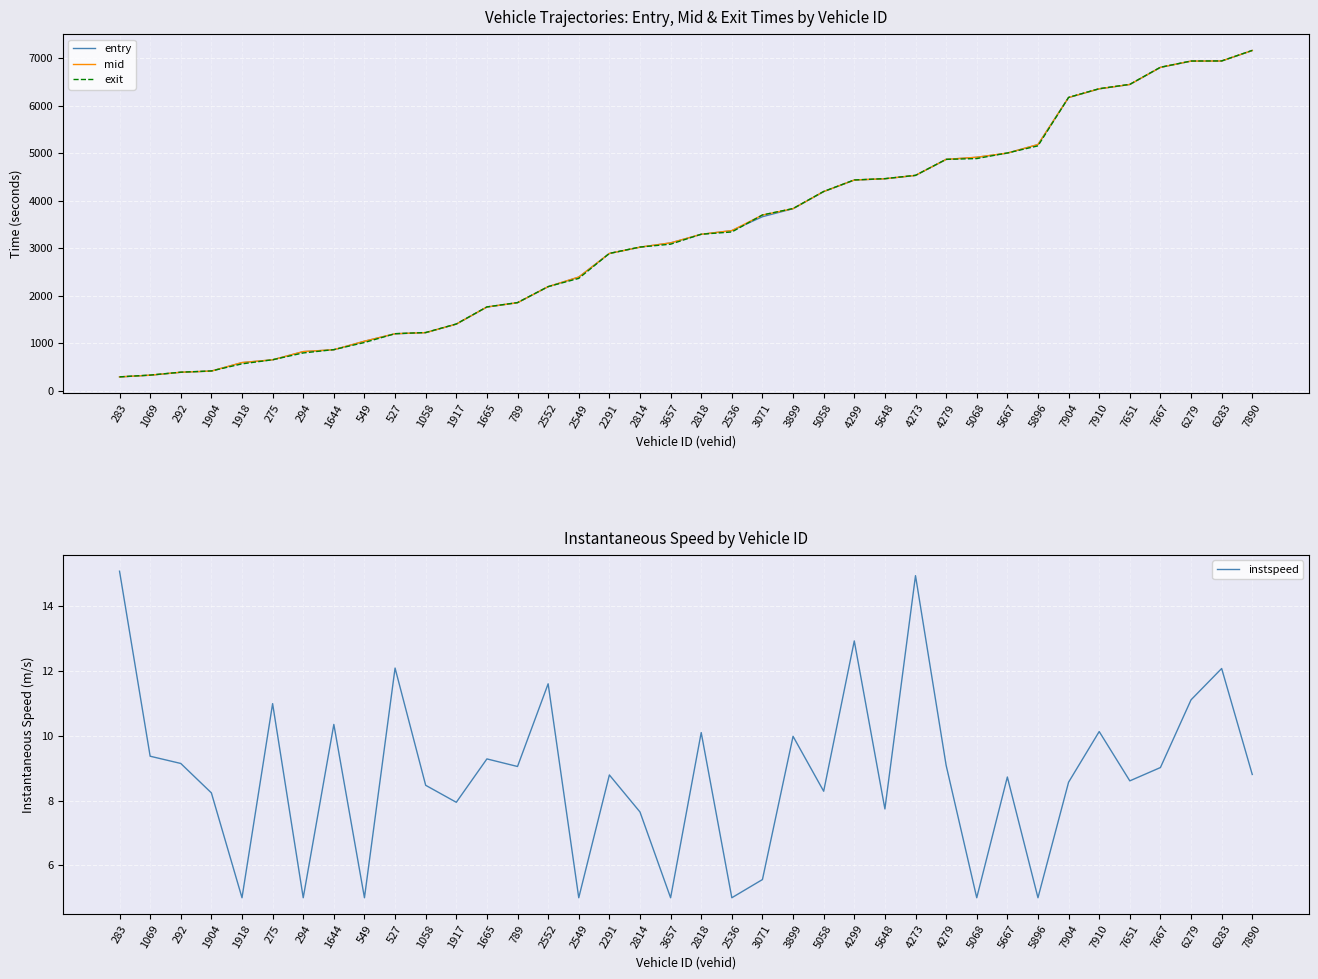

Reading left to right, what are all the values shown in this chart?

entry: 287.6	323.3	385.1	410.1	589.0	647.1	820.3	859.2	1038.8	1196.1	1219.0	1398.8	1758.9	1849.1	2187.0	2388.9	2885.4	3018.7	3108.8	3289.1	3367.7	3660.5	3829.1	4188.8	4432.4	4458.8	4529.8	4865.9	4911.4	4998.8	5178.9	6169.0	6352.3	6444.1	6803.8	6935.7	6938.1	7158.8
mid: 288.4	324.5	386.4	411.2	590.3	648.1	821.3	860.5	1040.0	1197.1	1220.3	1400.1	1760.2	1850.4	2188.0	2390.2	2887.0	3020.0	3110.1	3290.4	3368.4	3696.0	3830.4	4190.1	4433.3	4460.0	4530.6	4867.3	4912.5	5000.2	5180.2	6170.3	6353.5	6445.0	6805.2	6937.0	6939.3	7160.1
exit: 289.1	326.4	387.5	413.8	562.6	649.2	792.4	862.6	1012.1	1198.1	1222.7	1402.5	1761.9	1852.8	2189.1	2362.0	2888.3	3021.9	3081.9	3292.5	3339.2	3697.8	3832.6	4192.0	4434.3	4462.5	4531.4	4868.5	4884.5	5002.4	5152.1	6172.7	6355.7	6446.8	6807.3	6938.1	6940.2	7161.9
instspeed: 15.1	9.4	9.1	8.2	5.0	11.0	5.0	10.4	5.0	12.1	8.5	7.9	9.3	9.1	11.6	5.0	8.8	7.6	5.0	10.1	5.0	5.6	10.0	8.3	12.9	7.7	14.9	9.1	5.0	8.7	5.0	8.6	10.1	8.6	9.0	11.1	12.1	8.8